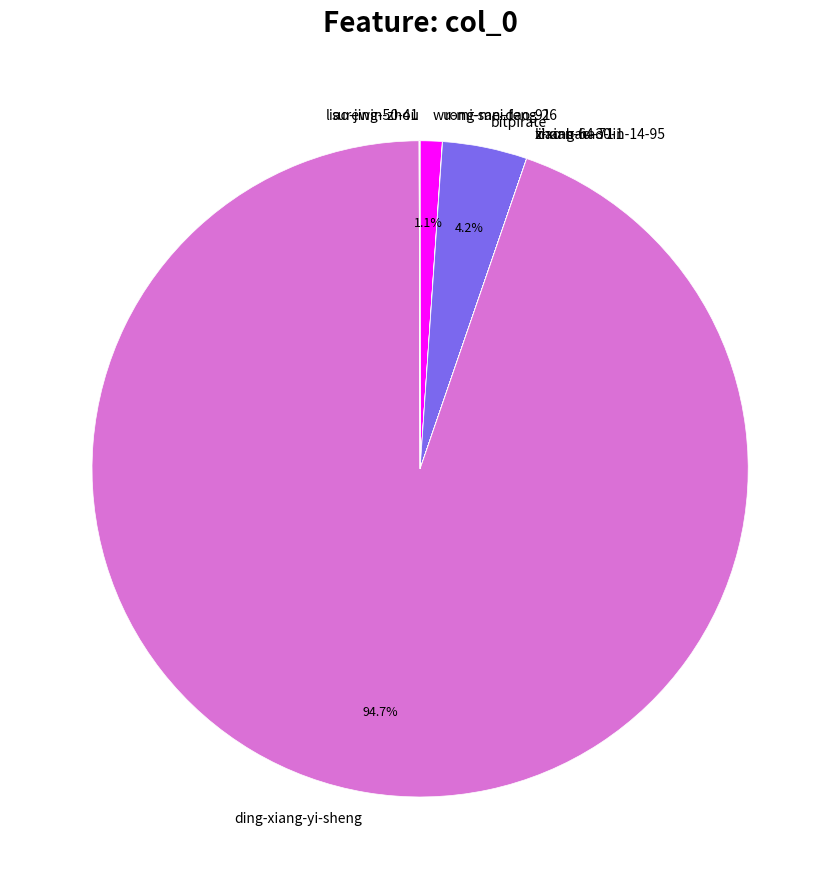

Which has a higher value, ding-xiang-yi-sheng or wu-mi-san-dao-91?

ding-xiang-yi-sheng